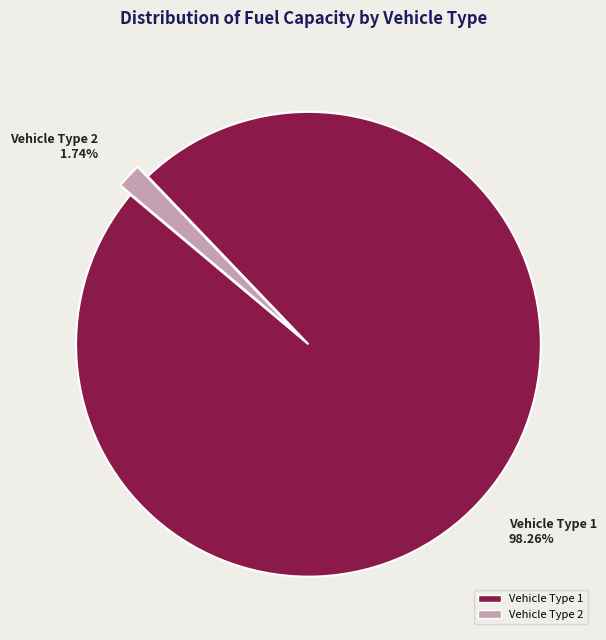

Which category has the smallest portion of the pie?

Vehicle Type 2